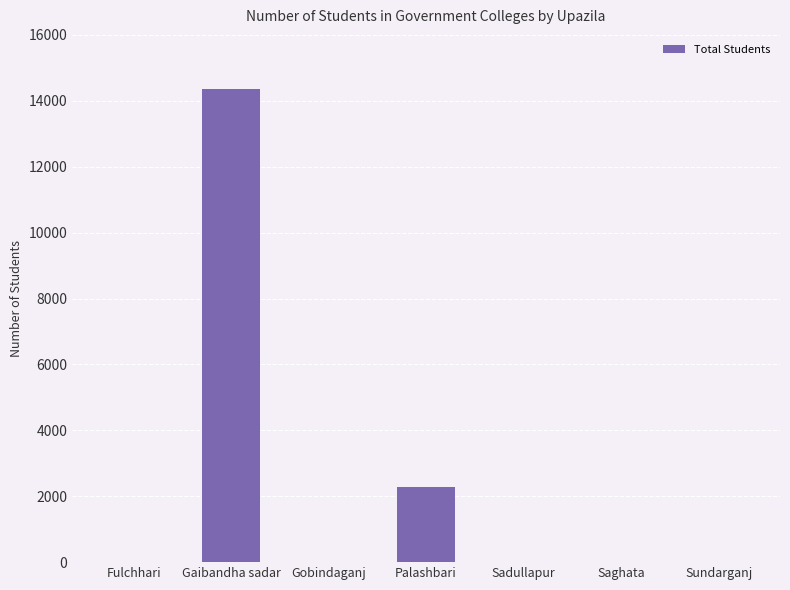

Count the values in the range 0 to 2270.

6